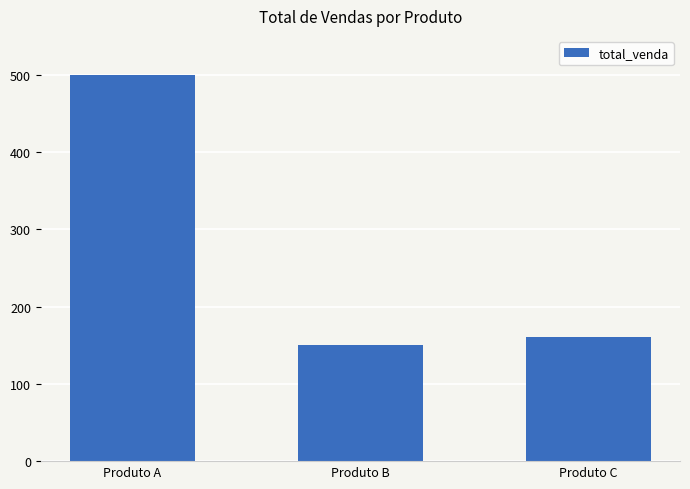

What is the difference between the maximum and minimum values?

350